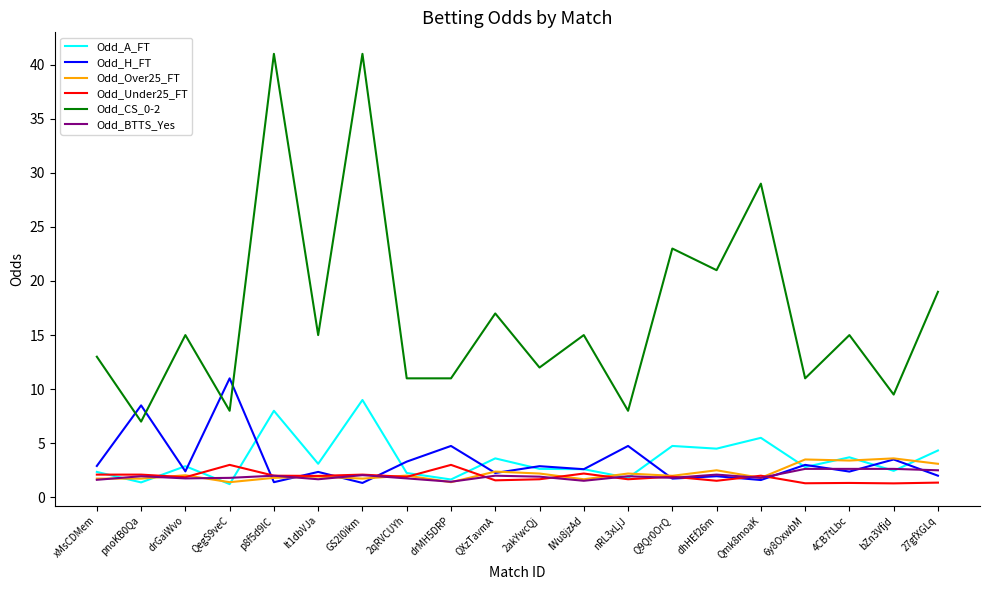

Where do Odd_CS_0-2 and Odd_H_FT first cross each other?

xMsCDMem and pnoKB0Qa